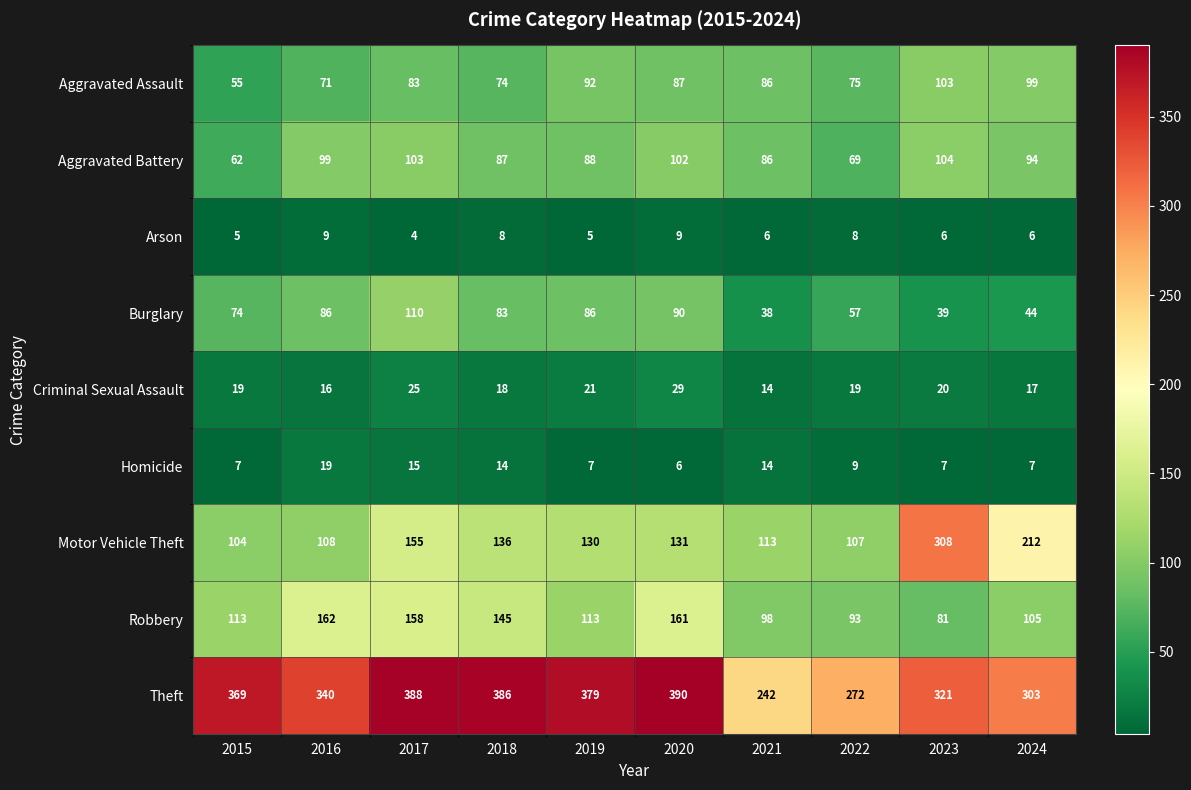

True or false: Theft has a value of 662 at 2019.

False